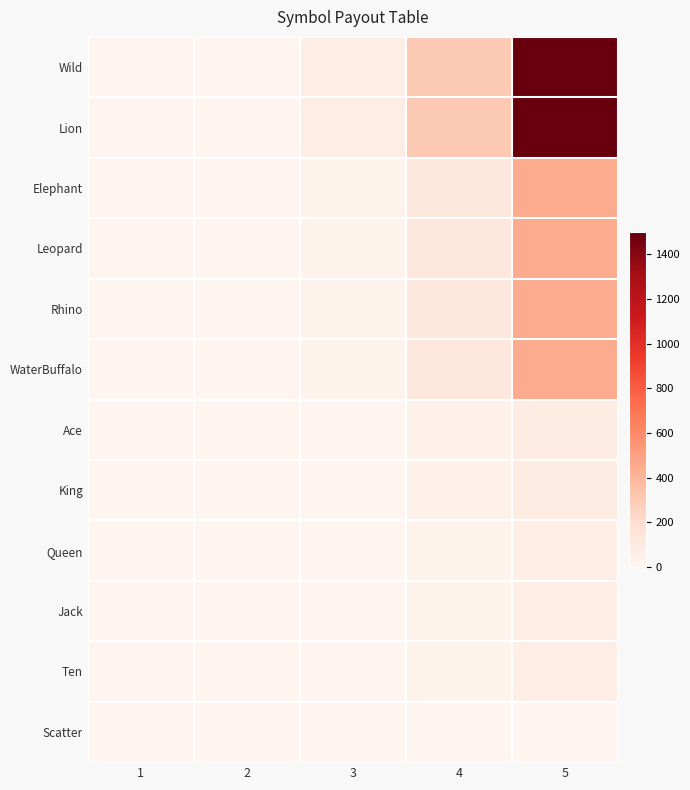

Which has a higher value, 2 or 3?

3